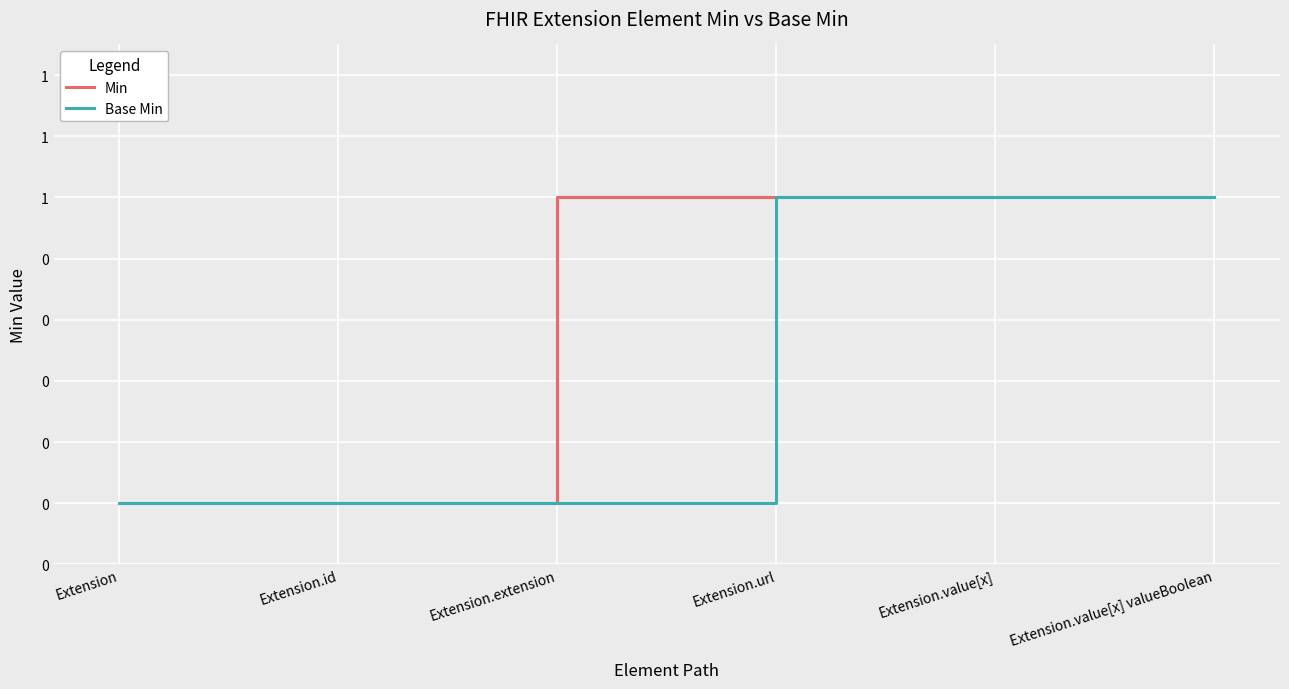

What is the difference between the maximum and minimum values in the Base Min series?

1